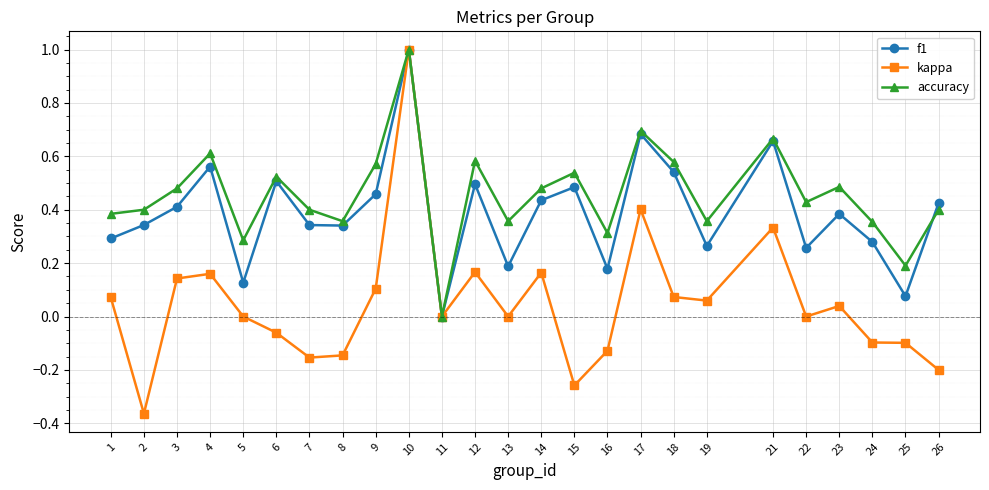

What is the total value across all series at 6?

1.0